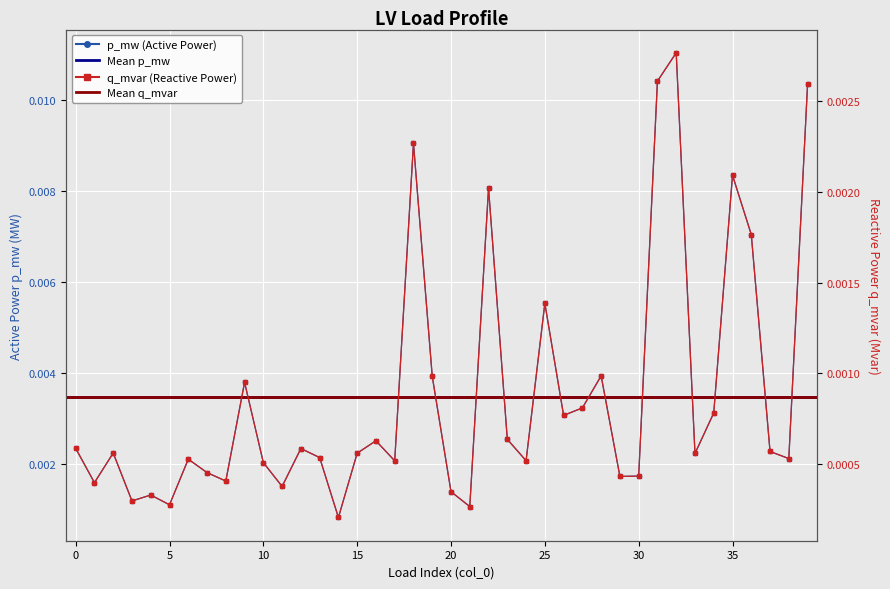

List the labels in order of q_mvar value, smallest first.

14, 21, 5, 3, 4, 20, 11, 1, 8, 29, 30, 7, 10, 17, 24, 6, 38, 13, 33, 15, 2, 37, 12, 0, 16, 23, 26, 34, 27, 9, 19, 28, 25, 36, 22, 35, 18, 39, 31, 32